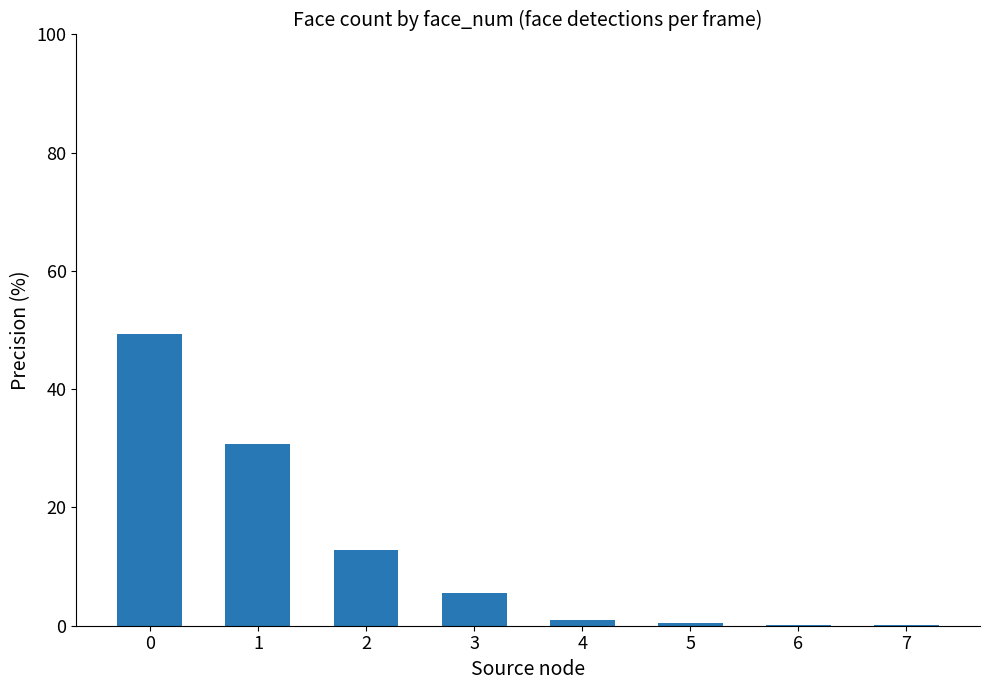

What is the ratio of the value at 3 to the value at 0?

0.1